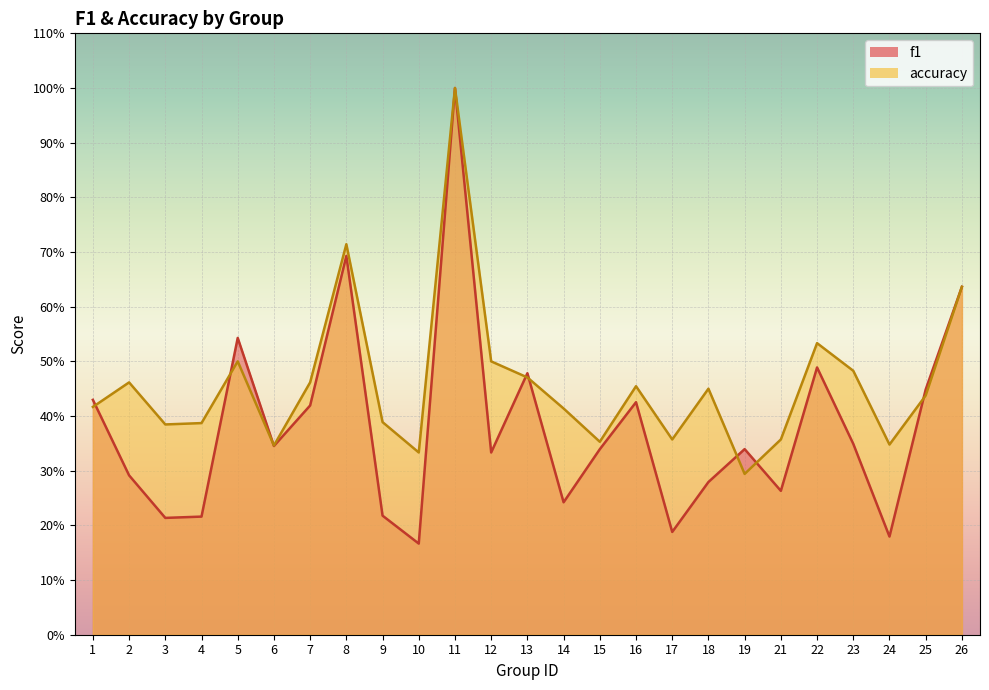

Which series has the largest total across all categories?

accuracy